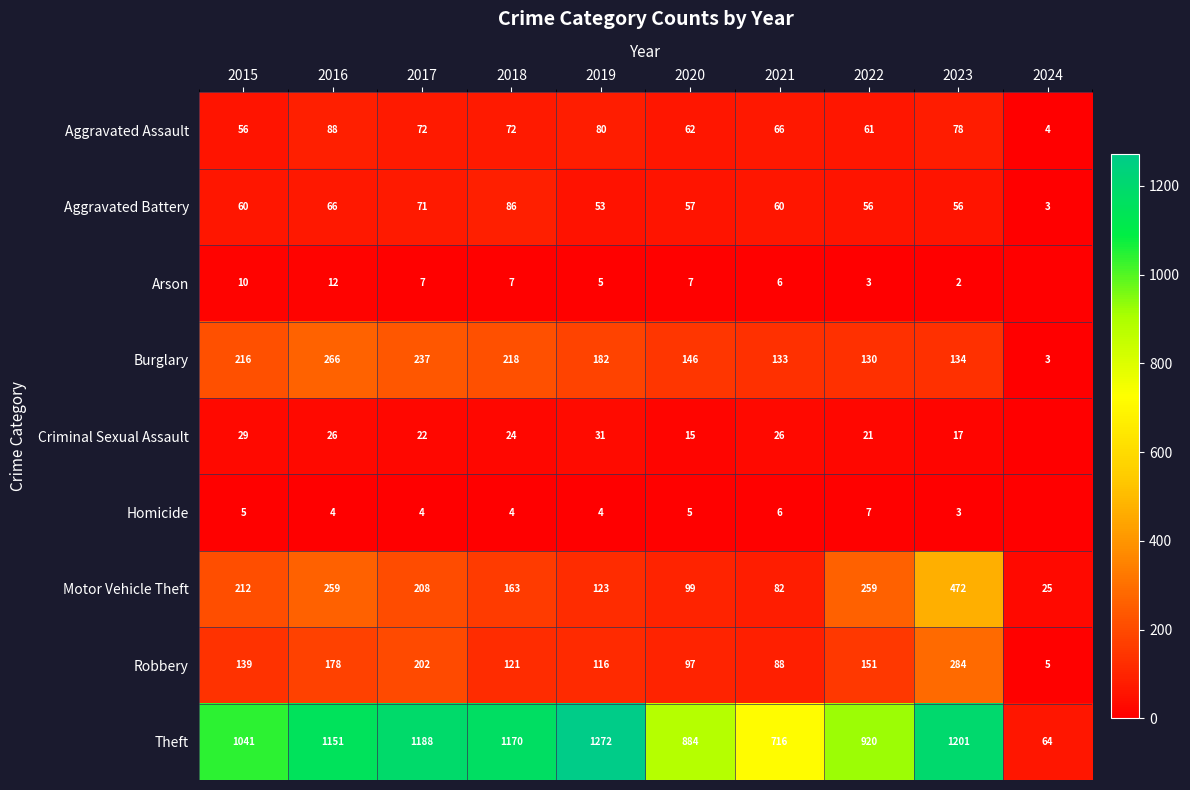

What is the total value across all series at 2019?

1866